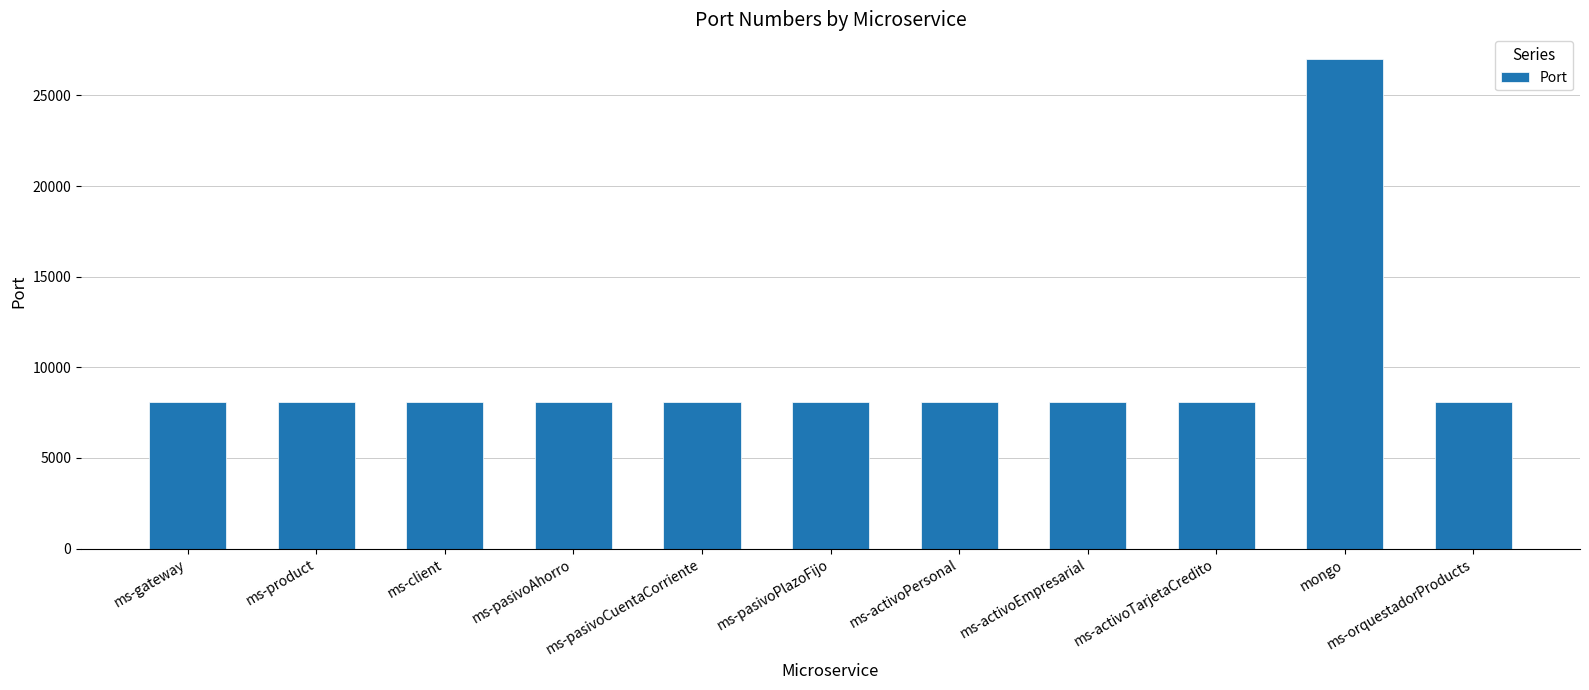

What is the smallest value displayed?

8080